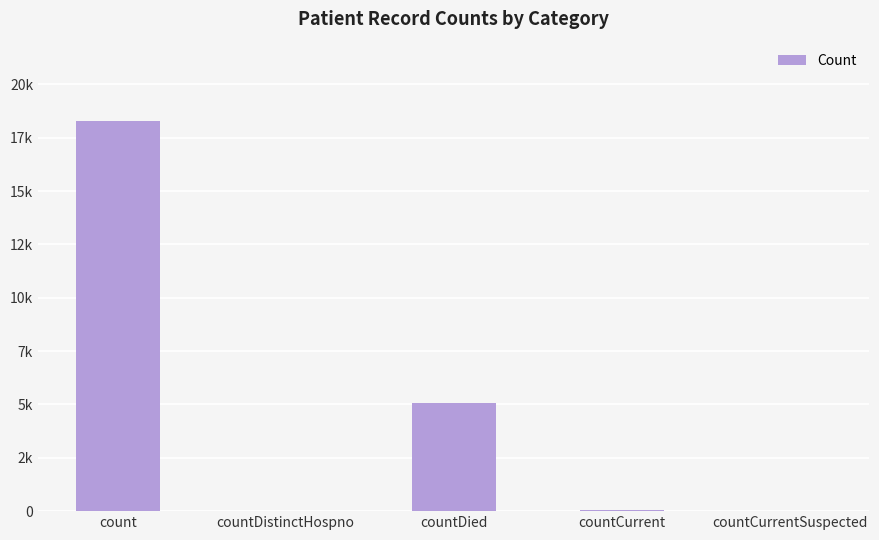

What is the label of the 5th bar from the left?

countCurrentSuspected